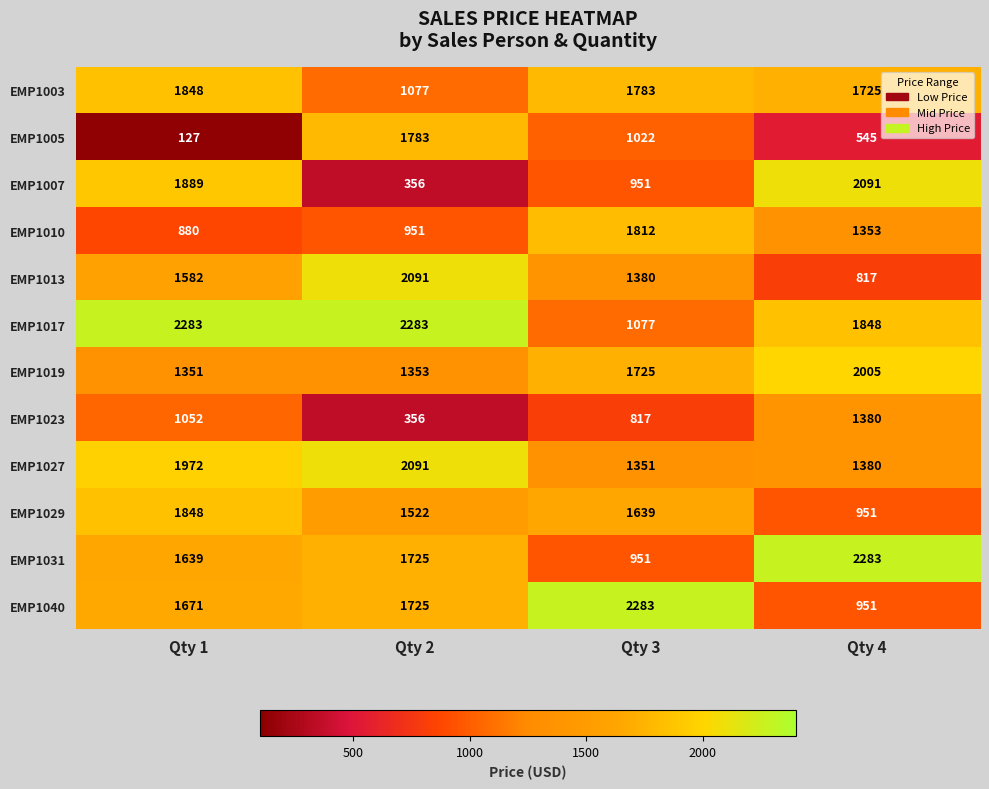

Where is EMP1005 nearest to the value 955?

Qty 3